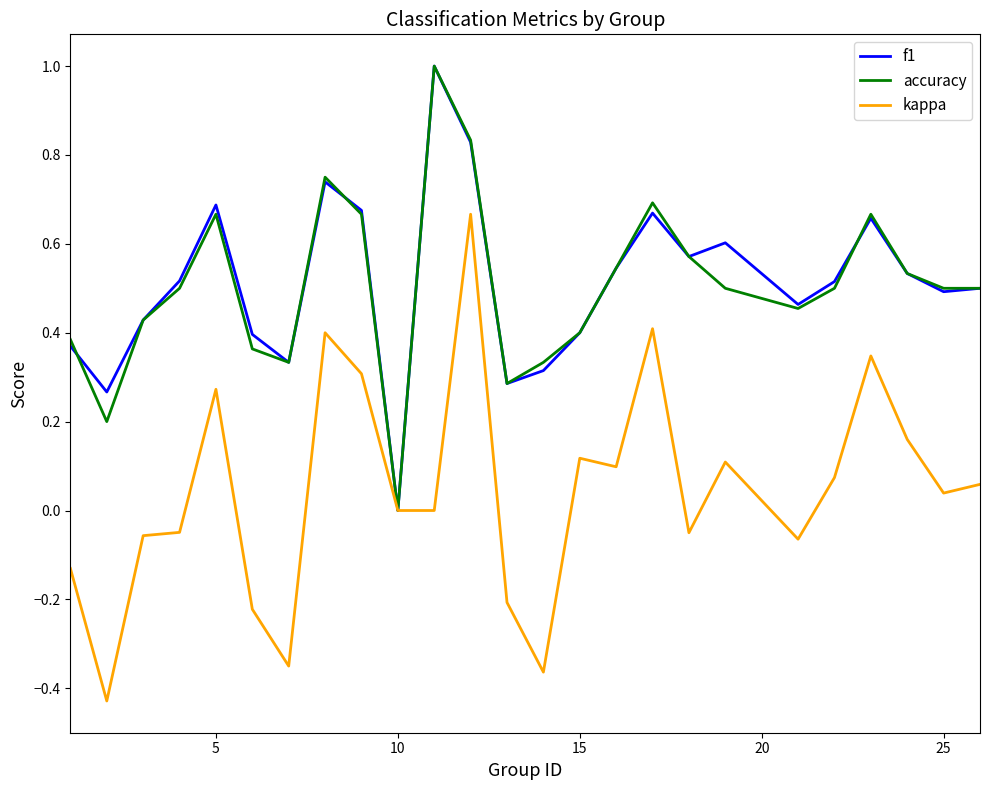

What is the highest value of the f1 series?

1.0